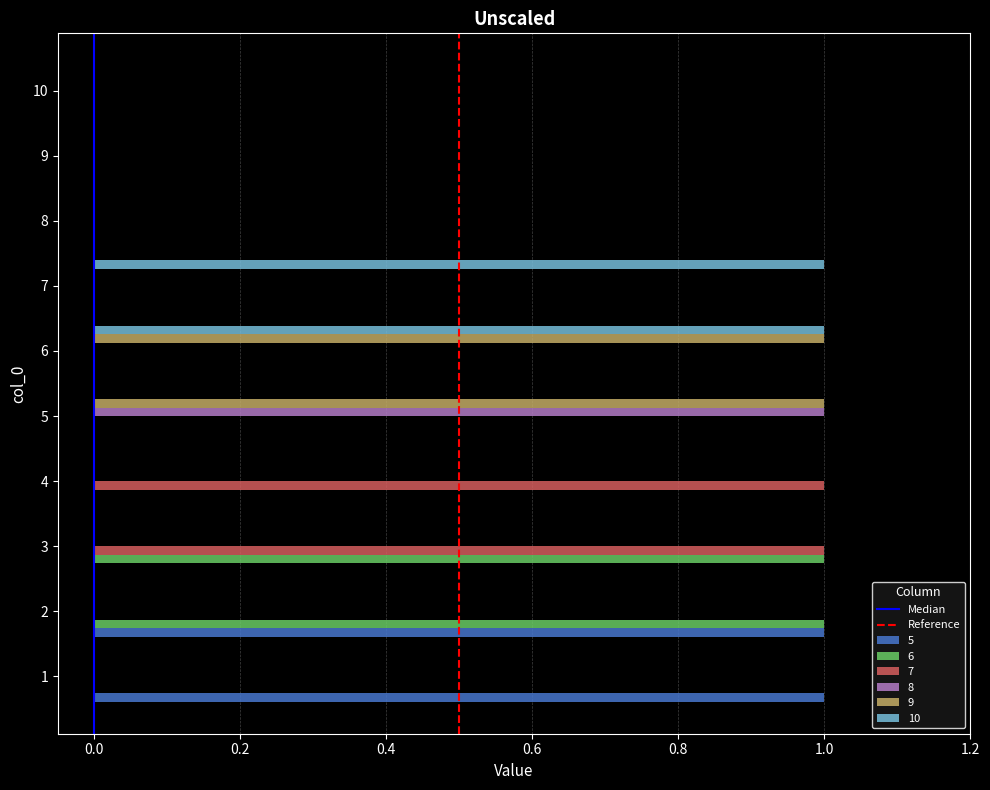

Is it true that 9 equals 2 at 5?

False